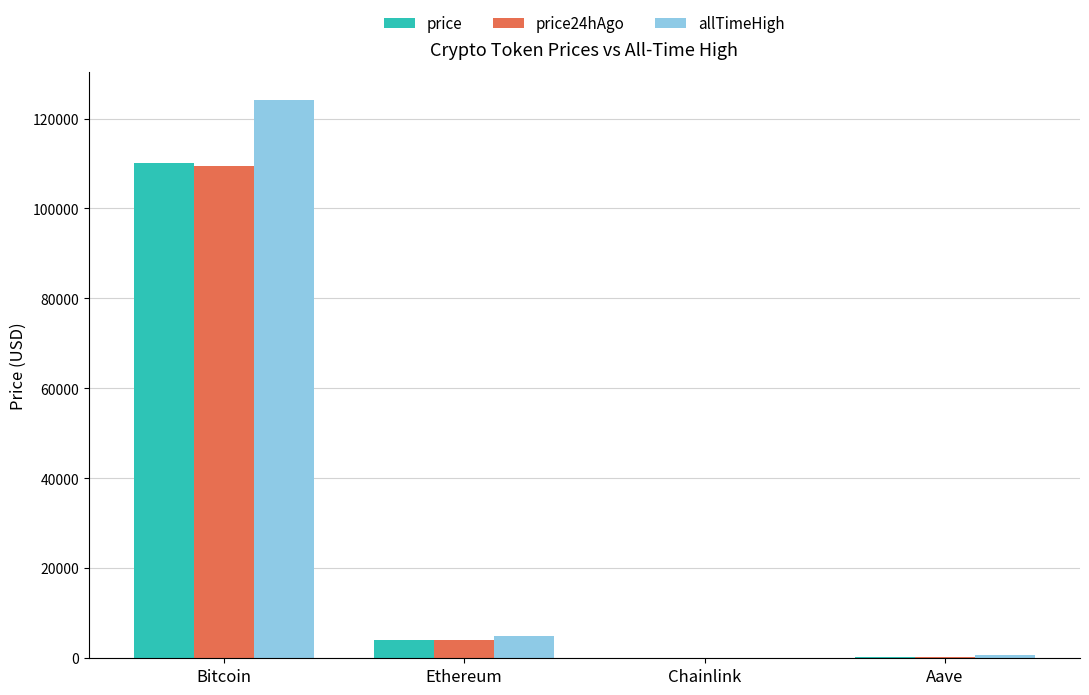

What is the sum of the allTimeHigh values at Bitcoin and Aave?

124789.7